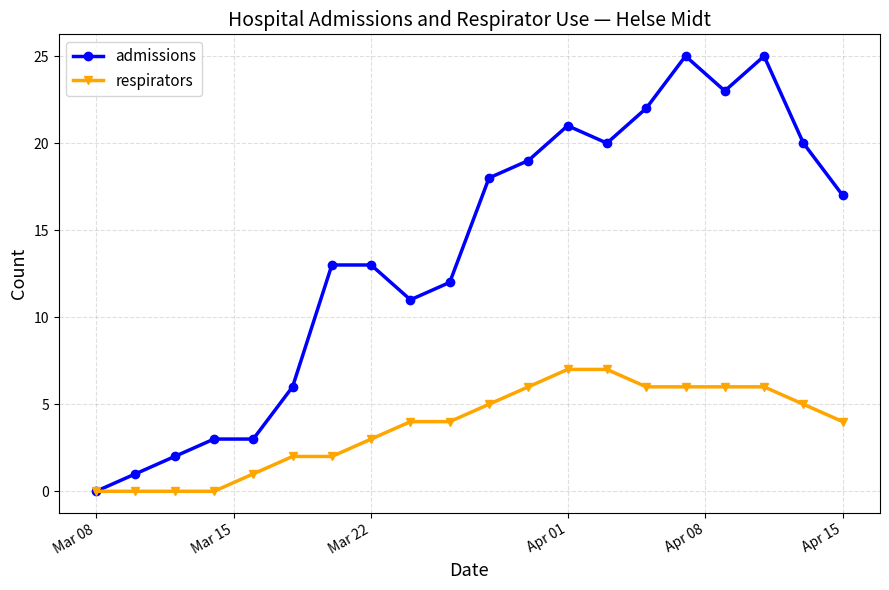

Rank the series by their maximum value, from lowest to highest.

respirators, admissions